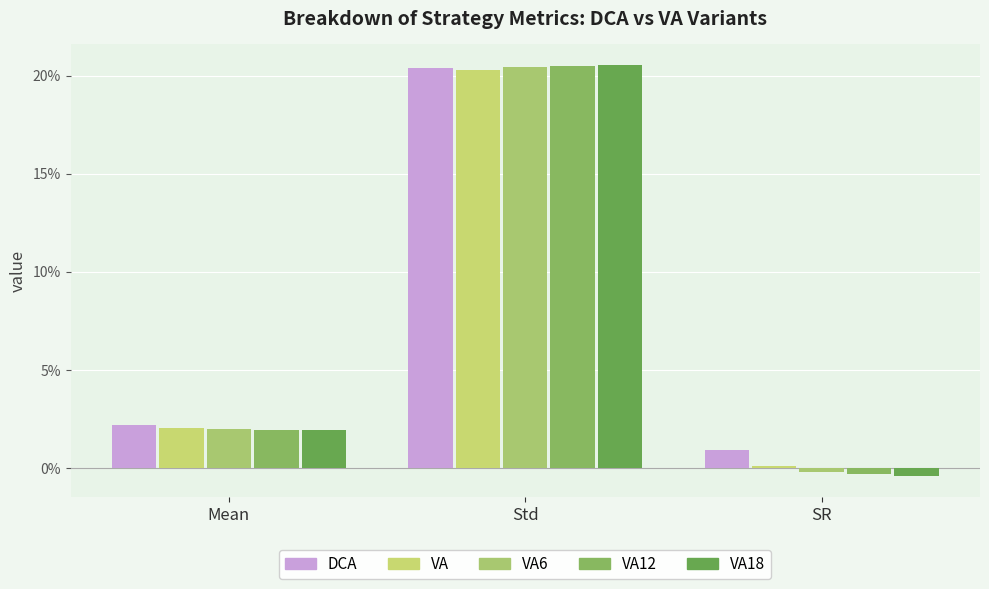

What are all the series names shown in the legend?

DCA, VA, VA6, VA12, VA18